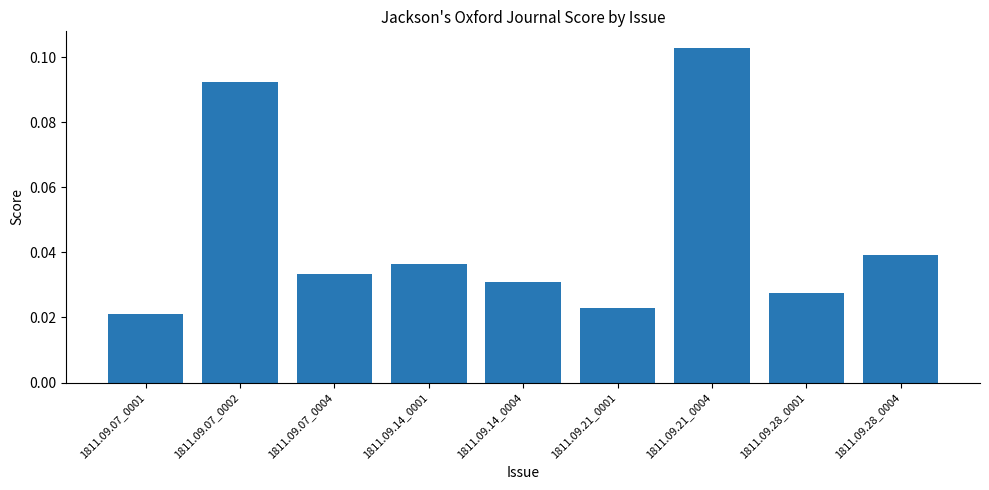

What position from the left is 1811.09.21_0001?

6